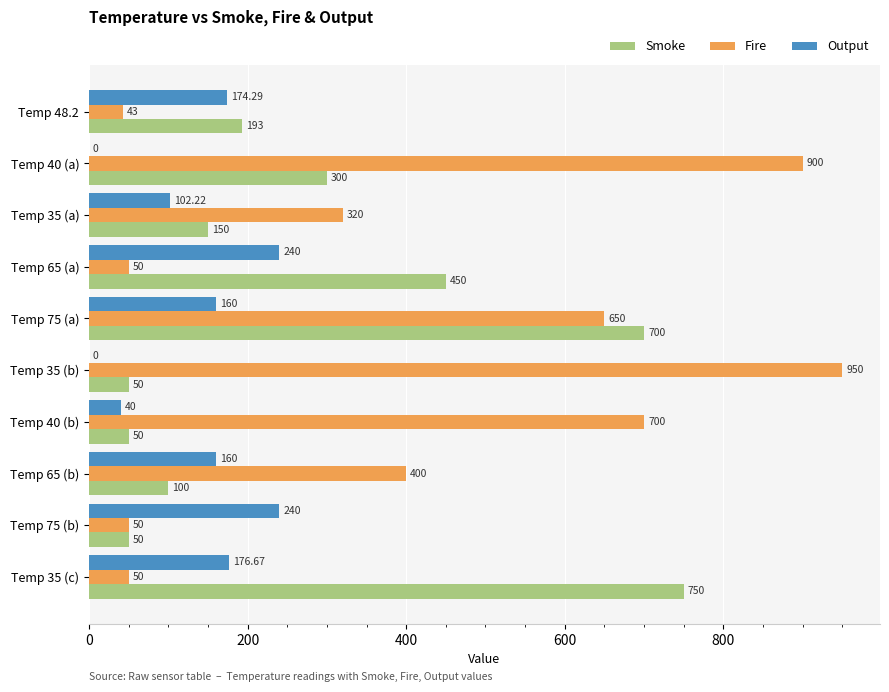

Which series has the largest total across all categories?

Fire